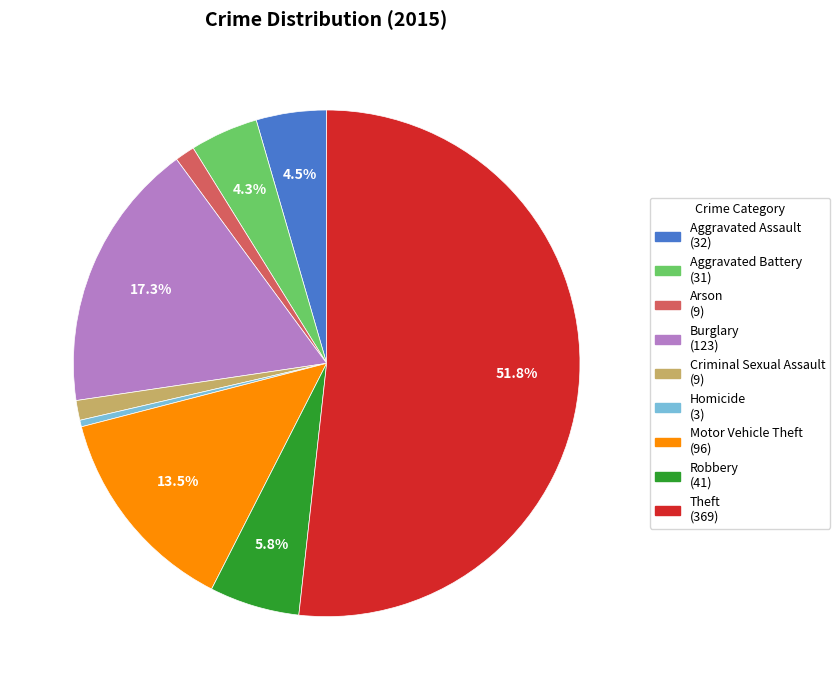

To the nearest percent, what is the average slice percentage?

11%